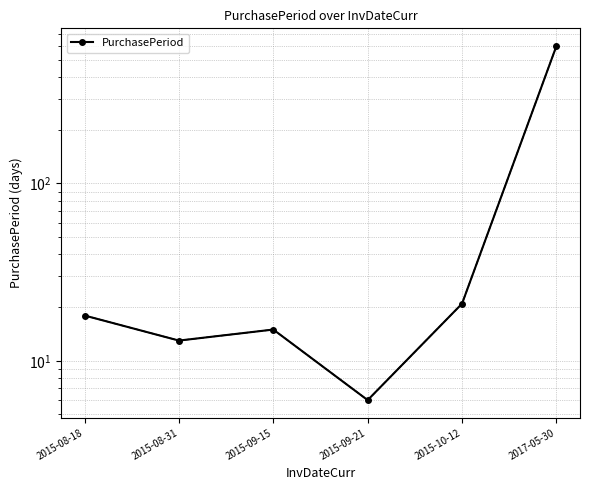

What is the label of the 1st point from the left?

2015-08-18